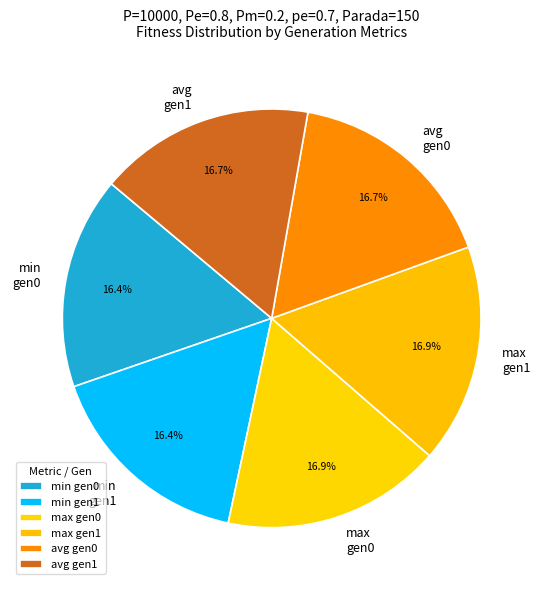

Approximately how many times larger is the value at min gen0 compared to avg gen0?

1.0